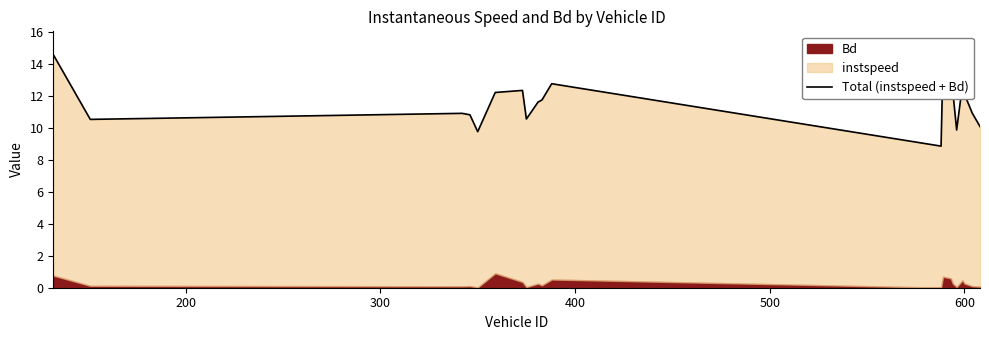

How many categories are shown in the chart?

20